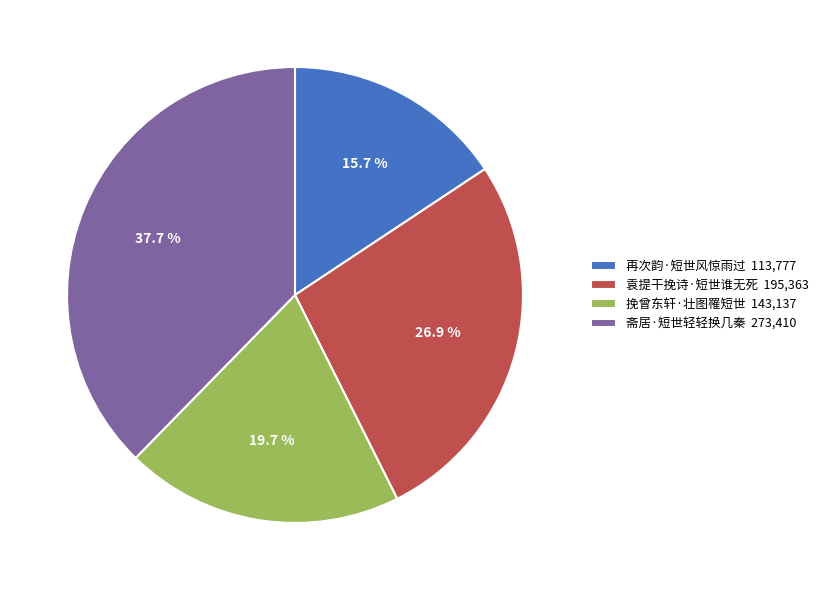

Which has a higher value, 再次韵·短世风惊雨过 or 挽曾东轩·壮图罹短世?

挽曾东轩·壮图罹短世